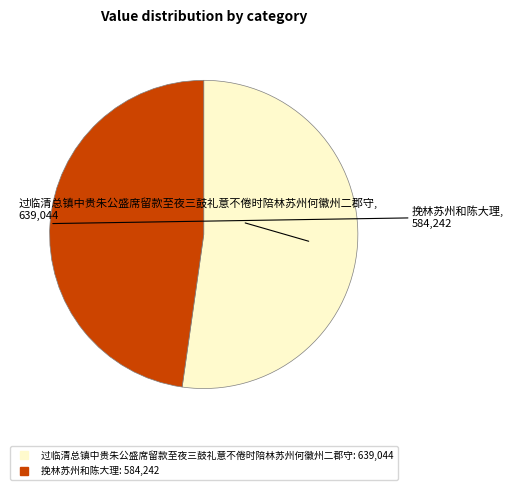

How many segments does this pie chart have?

2